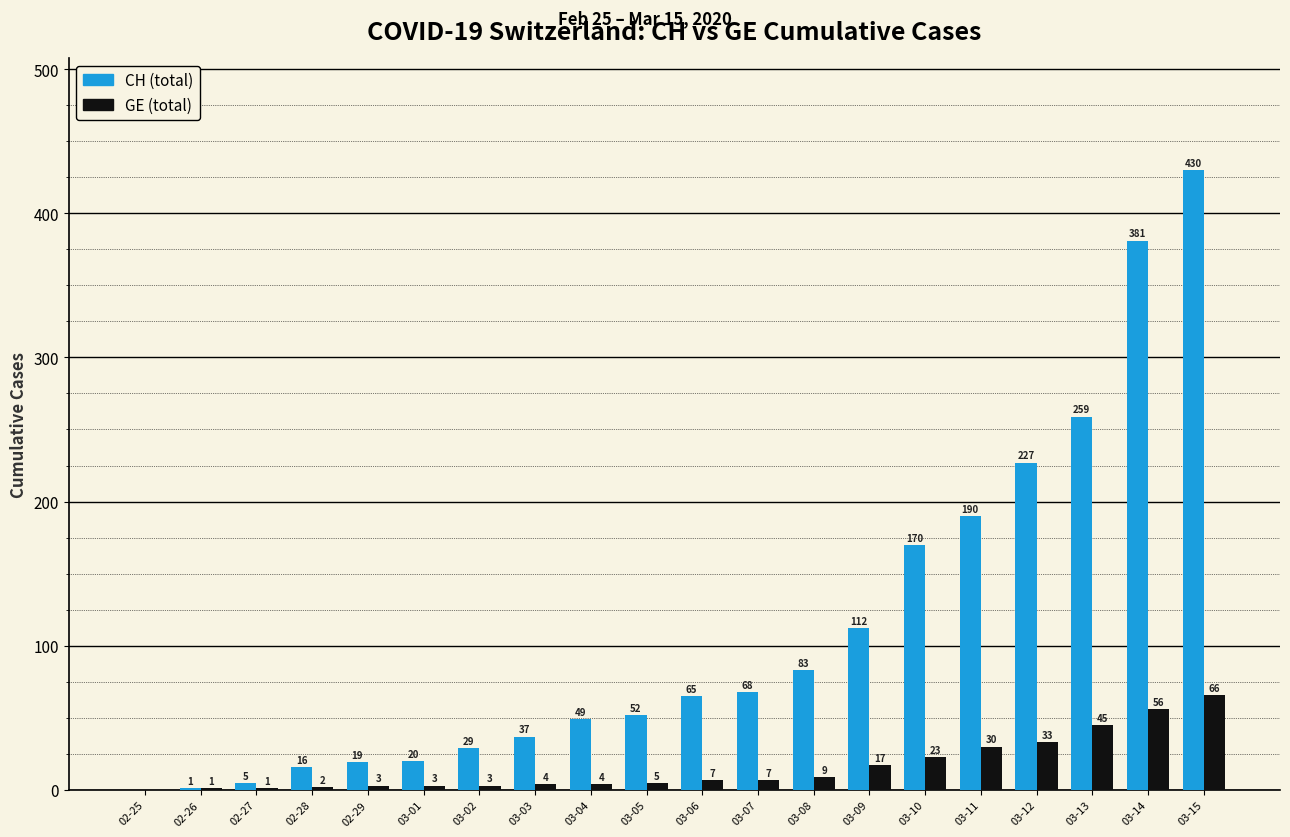

Are the bars horizontal?

No